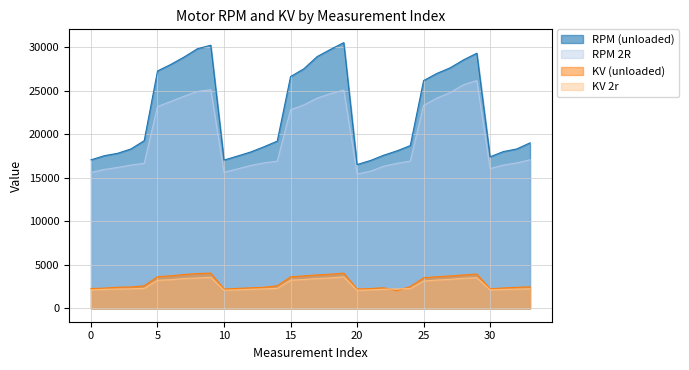

What is the minimum value for KV 2r?

2083